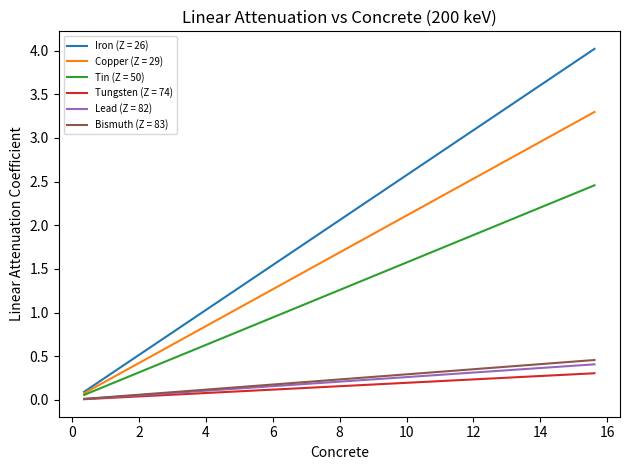

What are all the series names shown in the legend?

Iron (Z = 26), Copper (Z = 29), Tin (Z = 50), Tungsten (Z = 74), Lead (Z = 82), Bismuth (Z = 83)